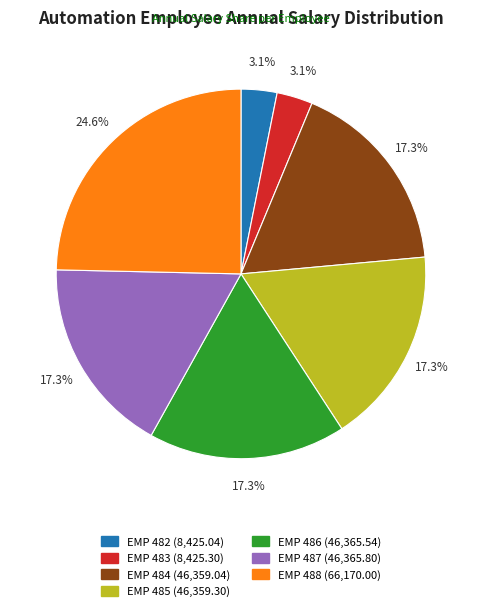

What is the largest slice in the pie chart?

EMP 488